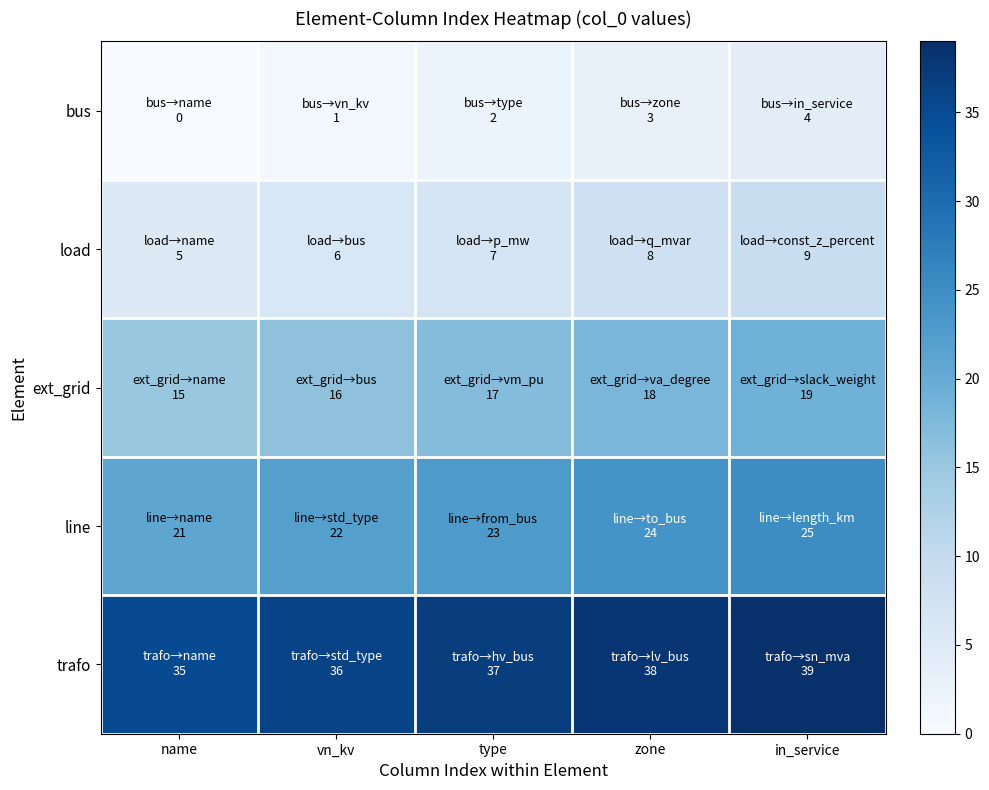

What is the spread (max minus min) of values at type?

35